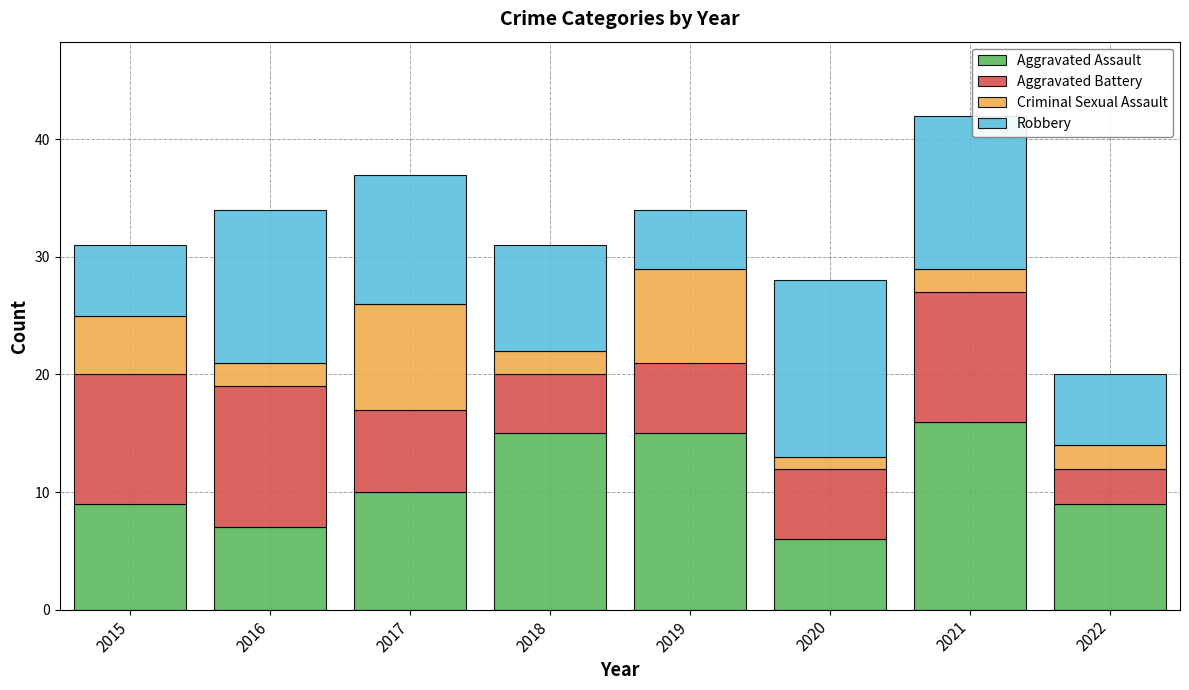

What is the total value across all series at 2017?

37